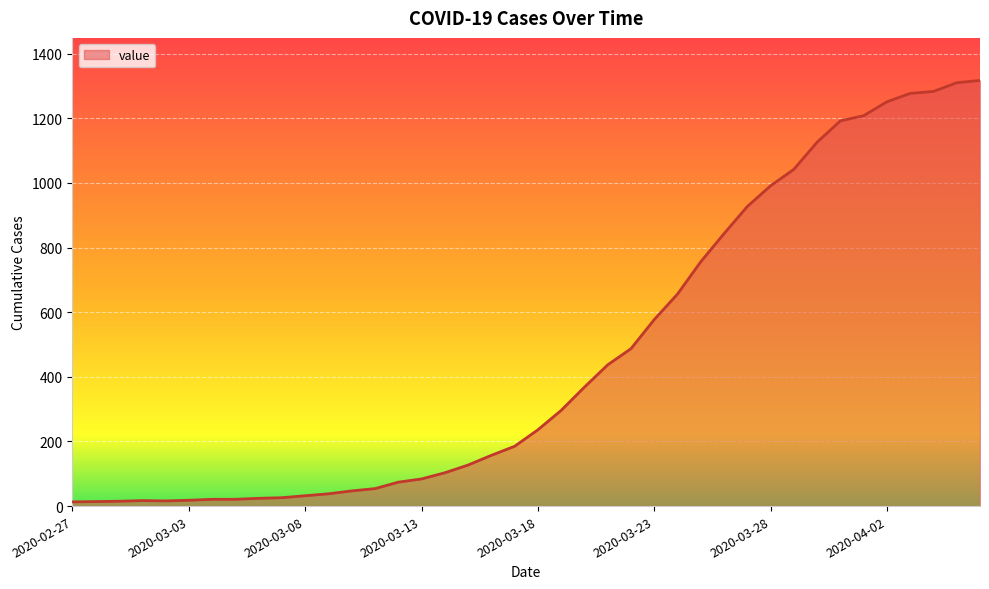

What is the difference between the maximum and minimum values?

1304